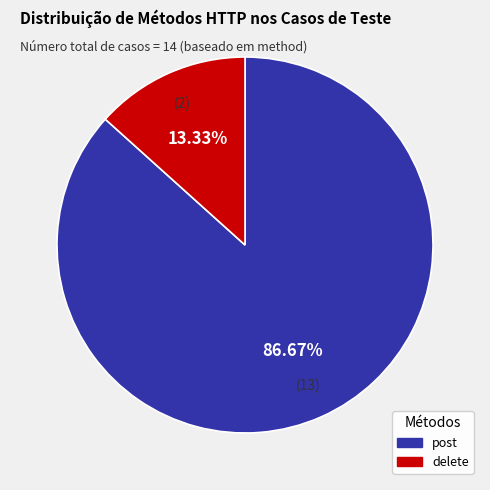

Which slice is the largest?

post